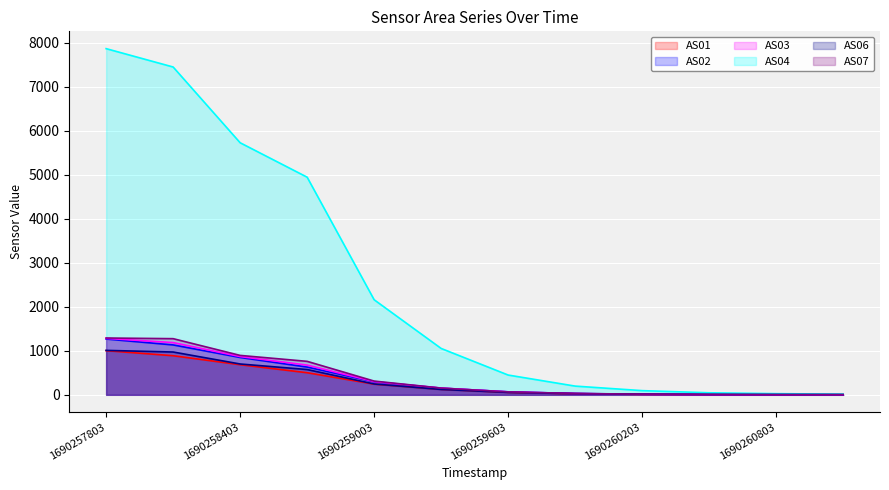

True or false: AS03 has more than 2 interior local peaks.

False